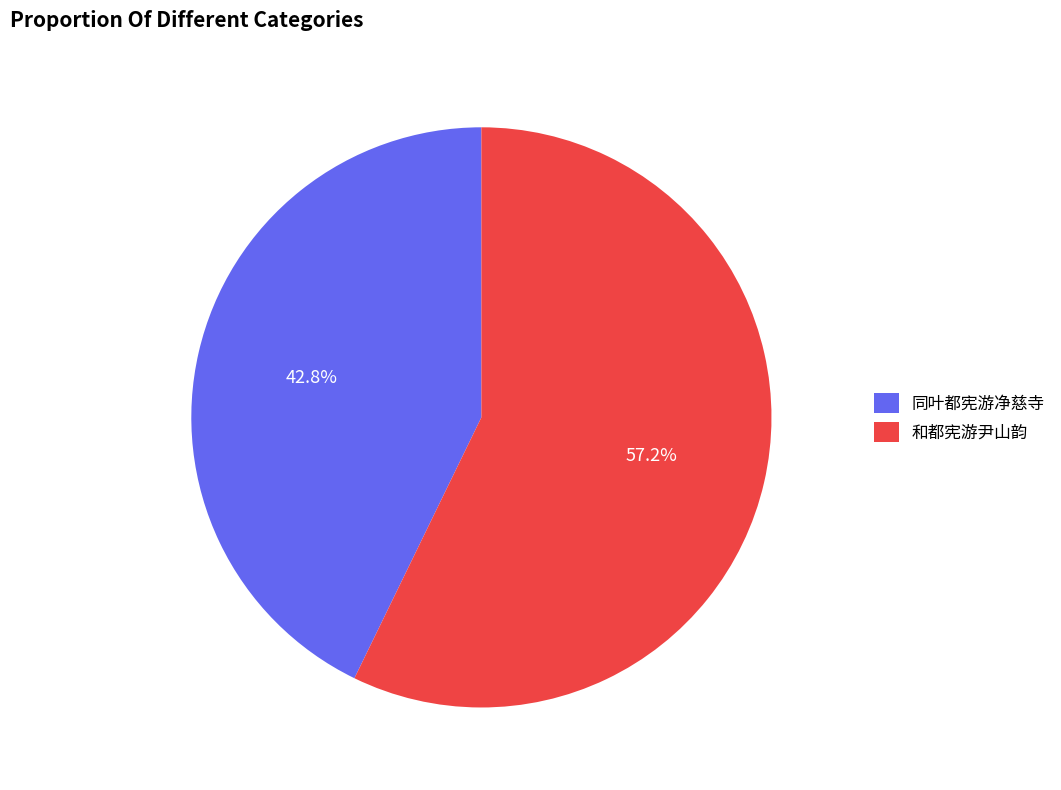

Do 和都宪游尹山韵 and 同叶都宪游净慈寺 together represent more than half of the pie?

Yes